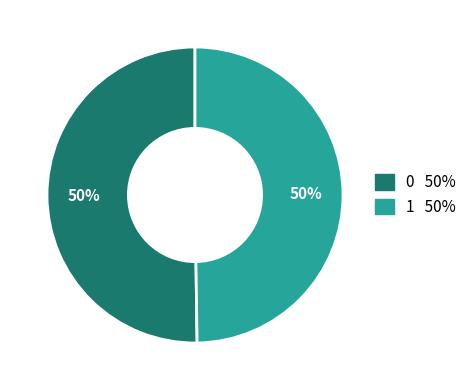

Is it true that 1 is 63% of the pie?

False